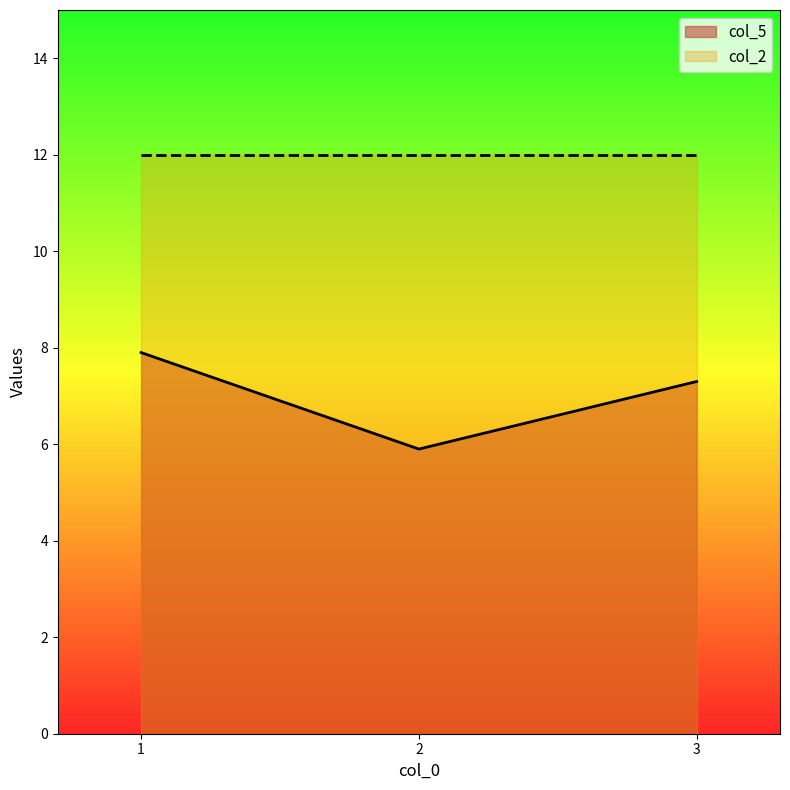

How many values are below 7?

1